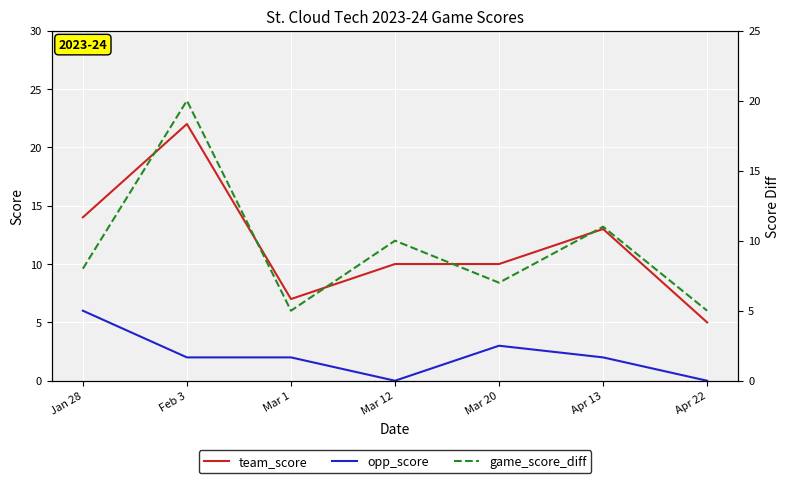

The team_score series shows 11 at Mar 1. True or false?

False